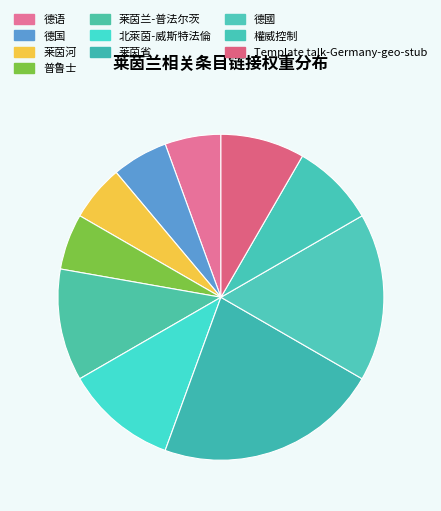

What percentage do 德國 and 莱茵省 together represent?

38.9%